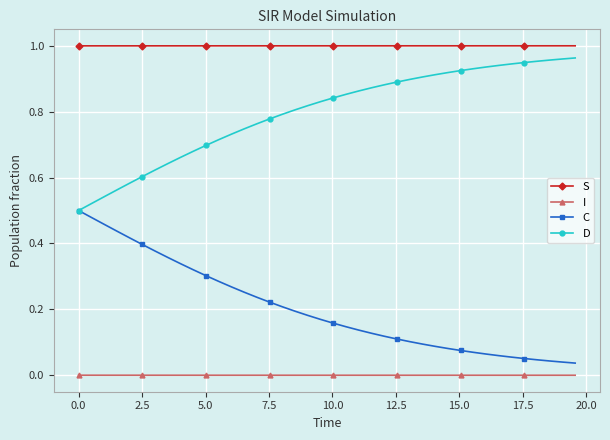

True or false: I and S intersect in this chart.

False